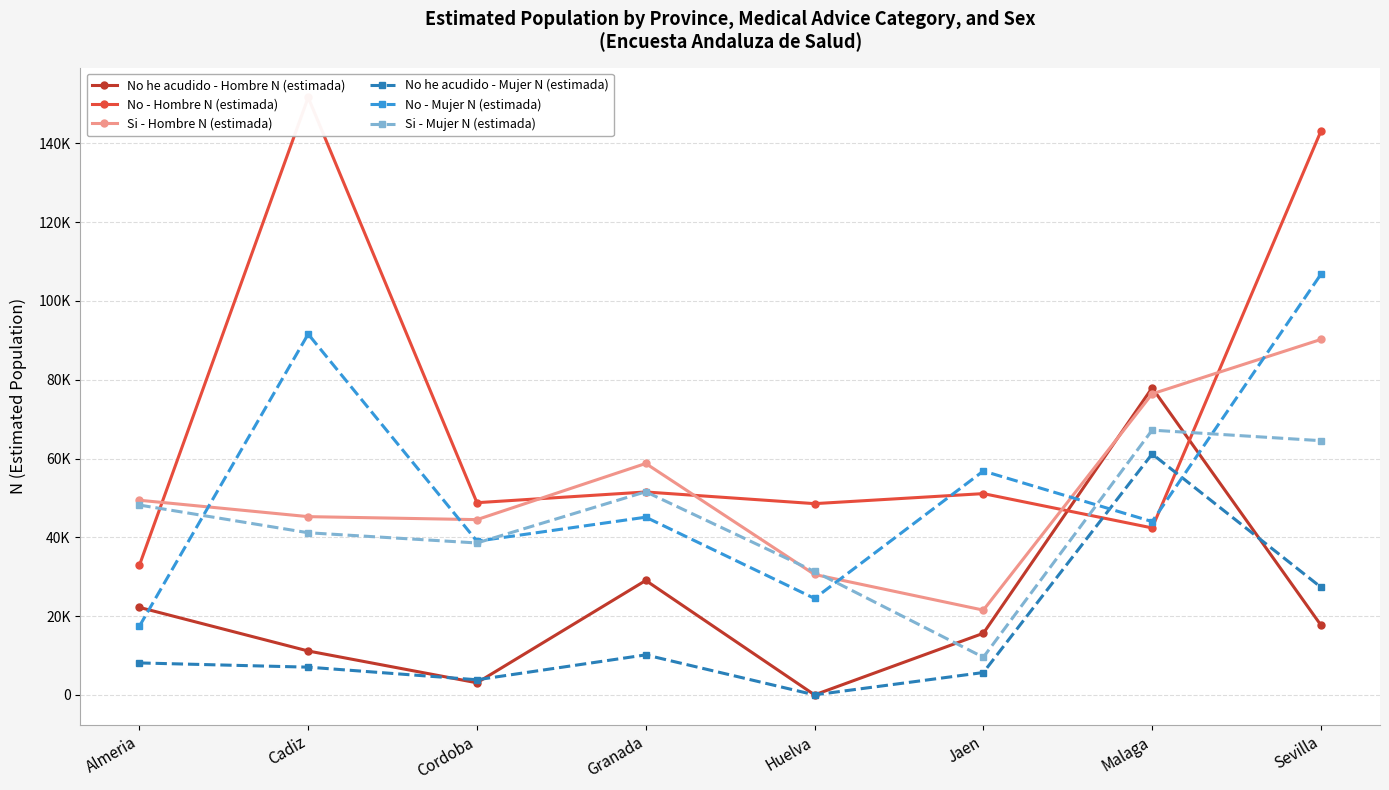

Between Cordoba and Malaga, which is larger?

Malaga